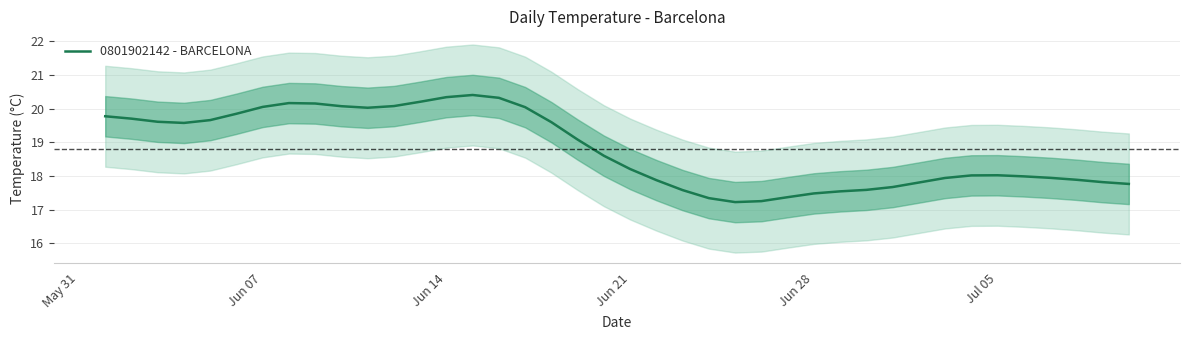

The value of 0801902142 - BARCELONA at Jun 21 is 6.0. True or false?

False